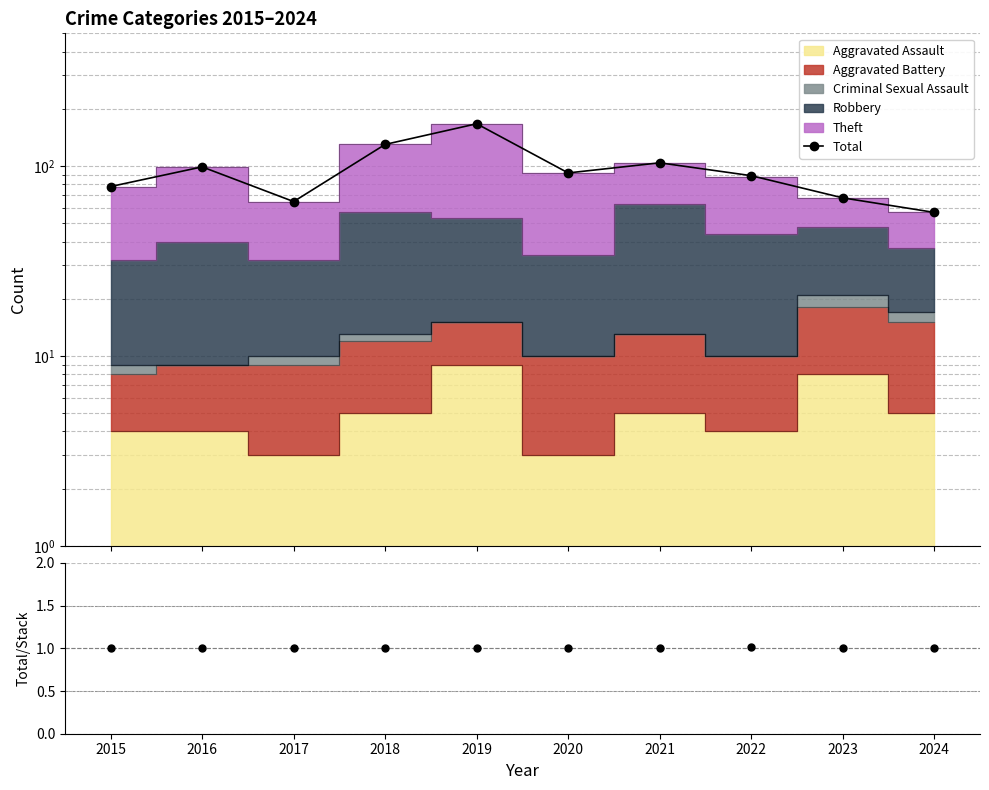

Where does the data first go above 92?

2016